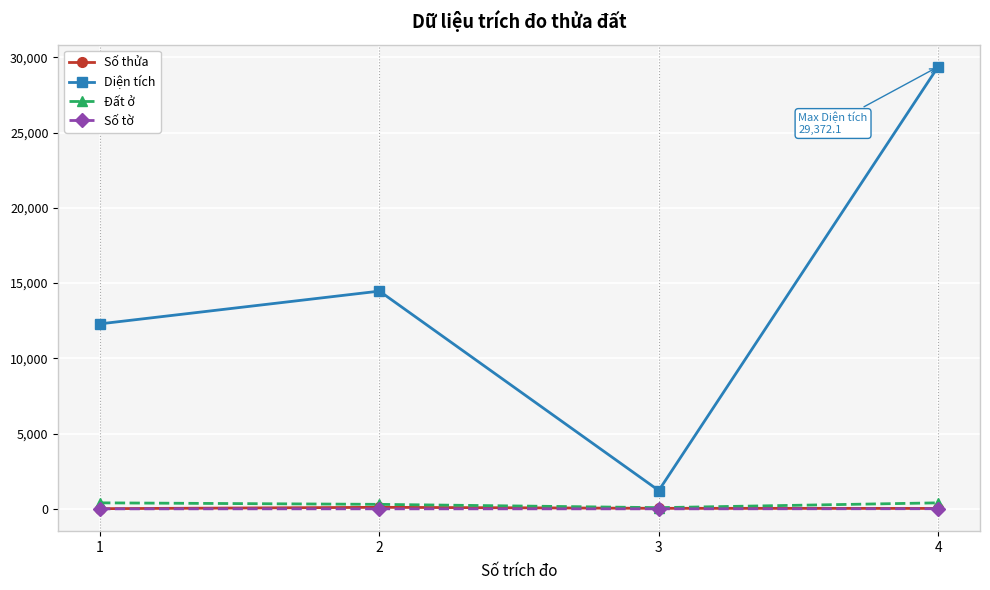

What value does the Số thửa series have at 3?

37.0